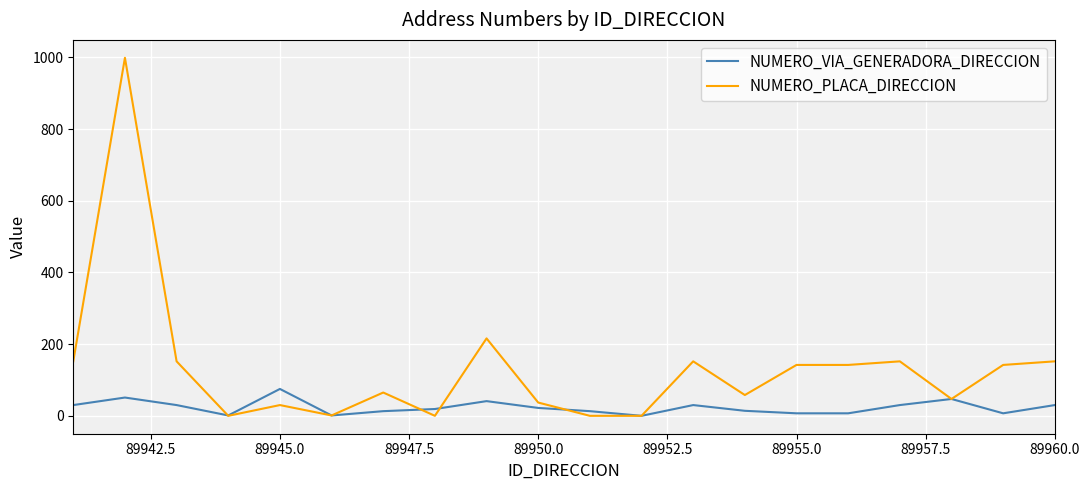

What is the maximum value for NUMERO_VIA_GENERADORA_DIRECCION?

75